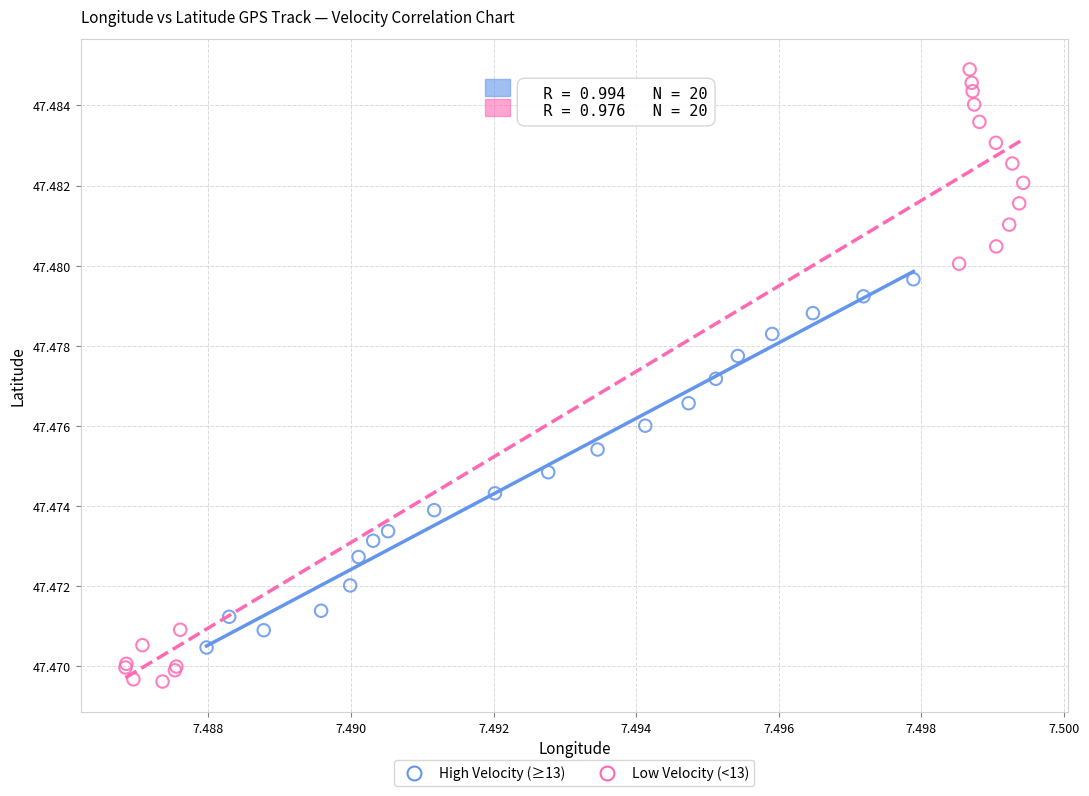

Which series contains the lowest Y value?

Low Velocity (<13)